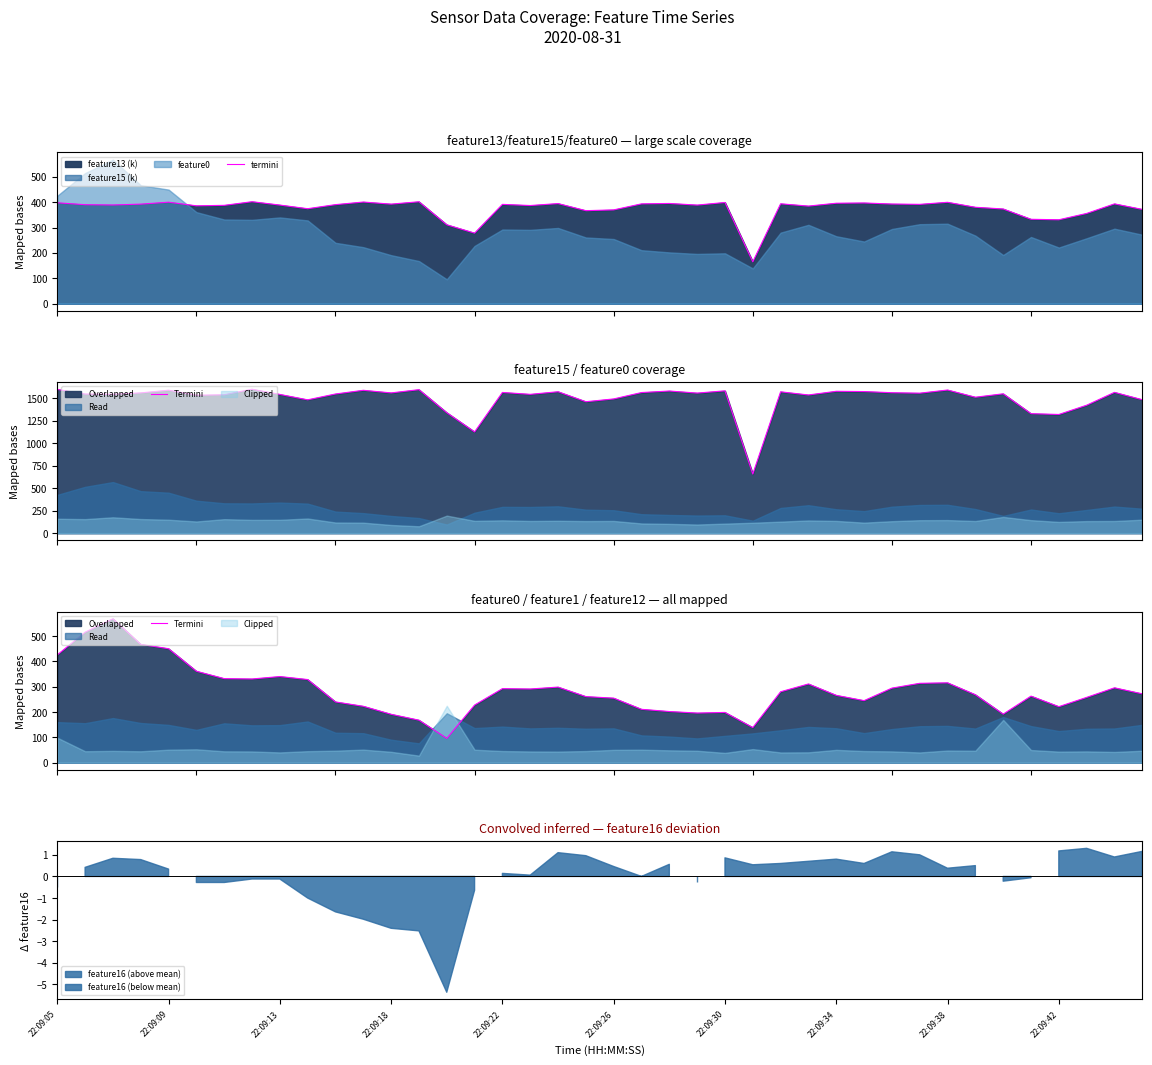

What is the average value of the termini series?

375.8